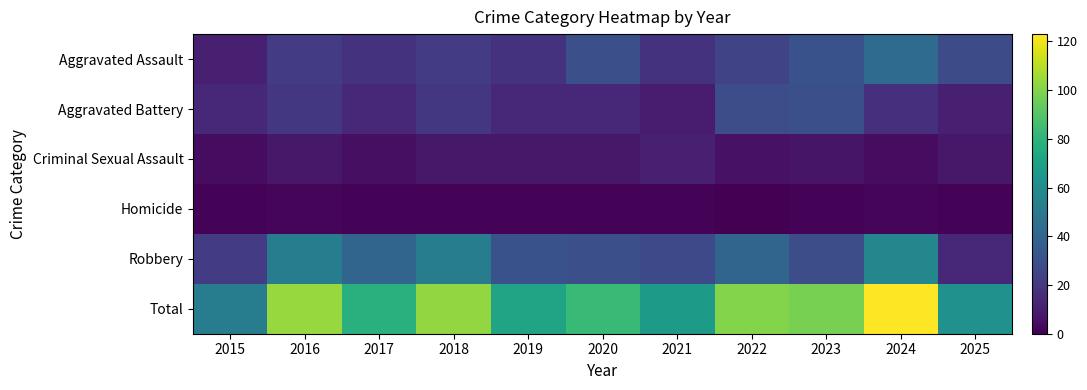

Reading right to left, extract all data points from this chart.

Aggravated Assault: 2025=28	2024=43	2023=31	2022=25	2021=18	2020=30	2019=18	2018=22	2017=18	2016=22	2015=11
Aggravated Battery: 2025=11	2024=17	2023=30	2022=29	2021=10	2020=14	2019=14	2018=20	2017=14	2016=20	2015=14
Criminal Sexual Assault: 2025=8	2024=4	2023=7	2022=6	2021=11	2020=8	2019=8	2018=8	2017=5	2016=8	2015=4
Homicide: 2025=1	2024=2	2023=1	2022=0	2021=1	2020=1	2019=1	2018=1	2017=1	2016=2	2015=1
Robbery: 2025=14	2024=57	2023=29	2022=40	2021=27	2020=30	2019=31	2018=52	2017=40	2016=52	2015=22
Total: 2025=62	2024=123	2023=98	2022=100	2021=67	2020=83	2019=72	2018=103	2017=78	2016=104	2015=52